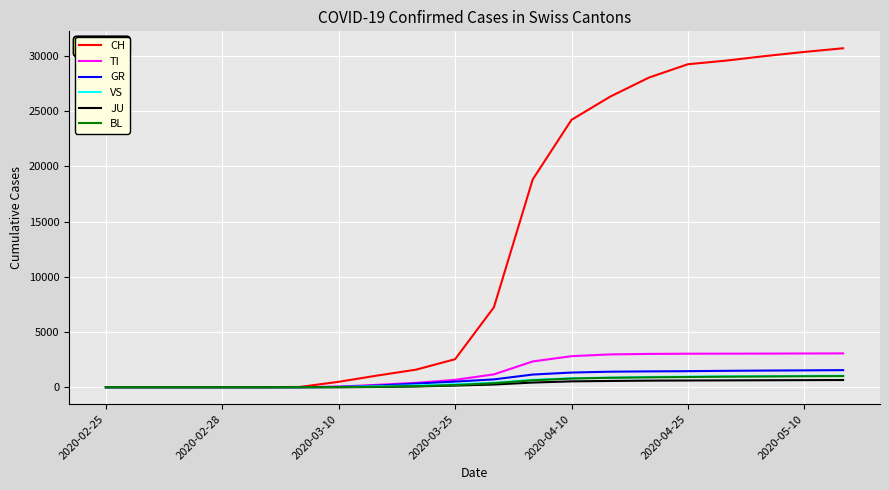

Which series has the largest total across all categories?

CH